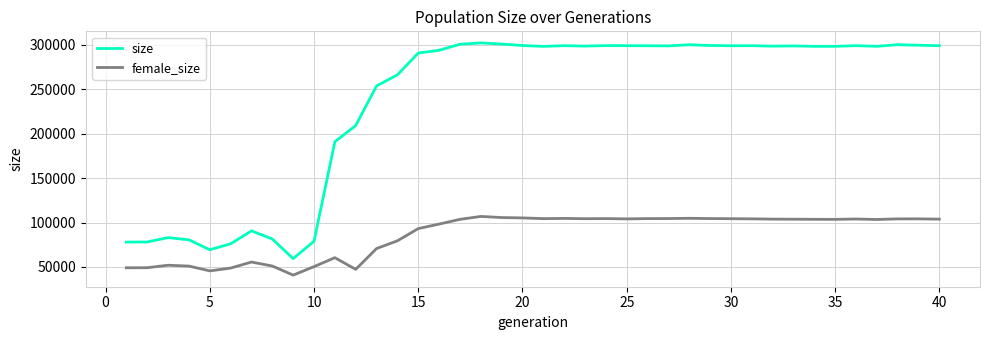

Which series has the widest spread of values?

size